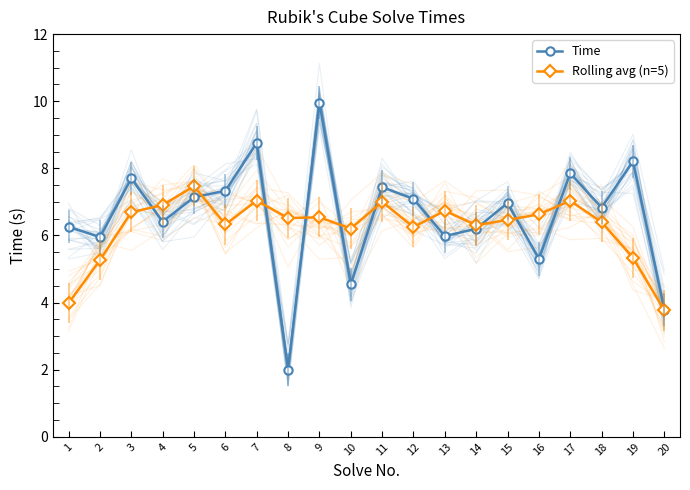

True or false: Rolling avg (n=5) and Time intersect in this chart.

True